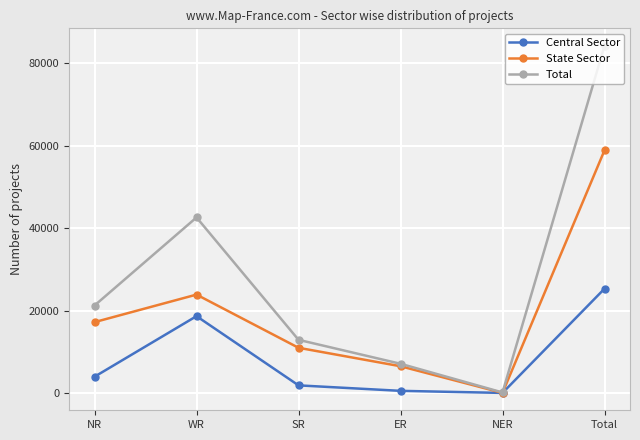

What is the minimum value for Total?

210